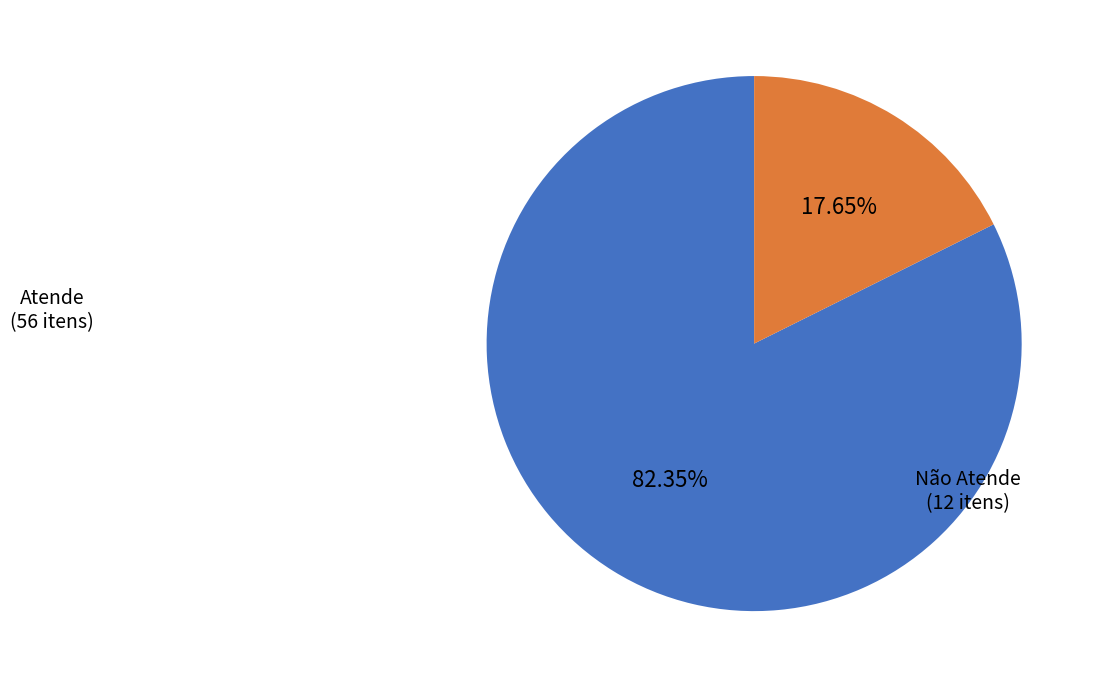

Is there any slice that represents more than half of the pie?

Yes